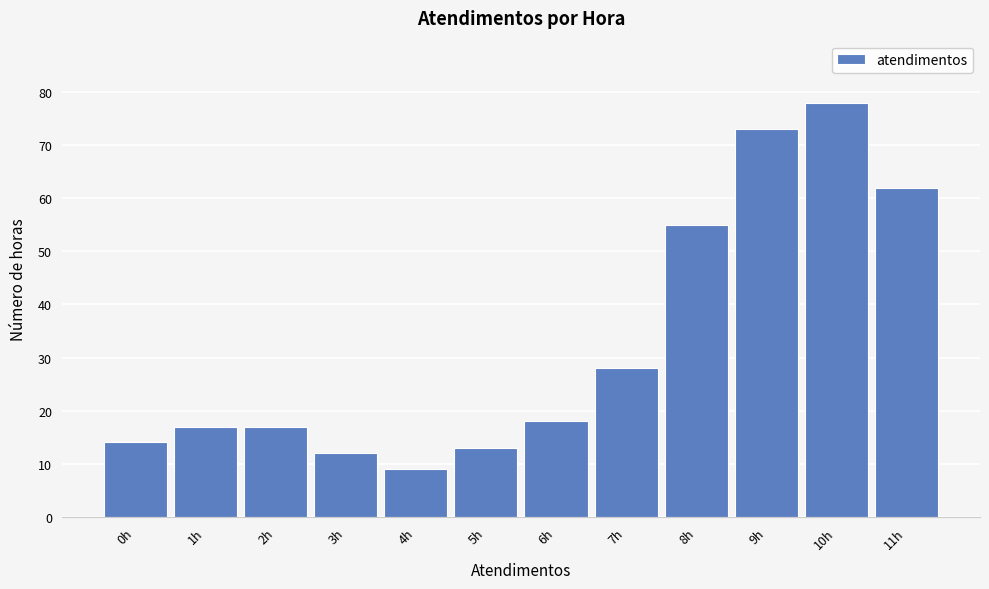

Reading right to left, extract all data points from this chart.

11h=62	10h=78	9h=73	8h=55	7h=28	6h=18	5h=13	4h=9	3h=12	2h=17	1h=17	0h=14